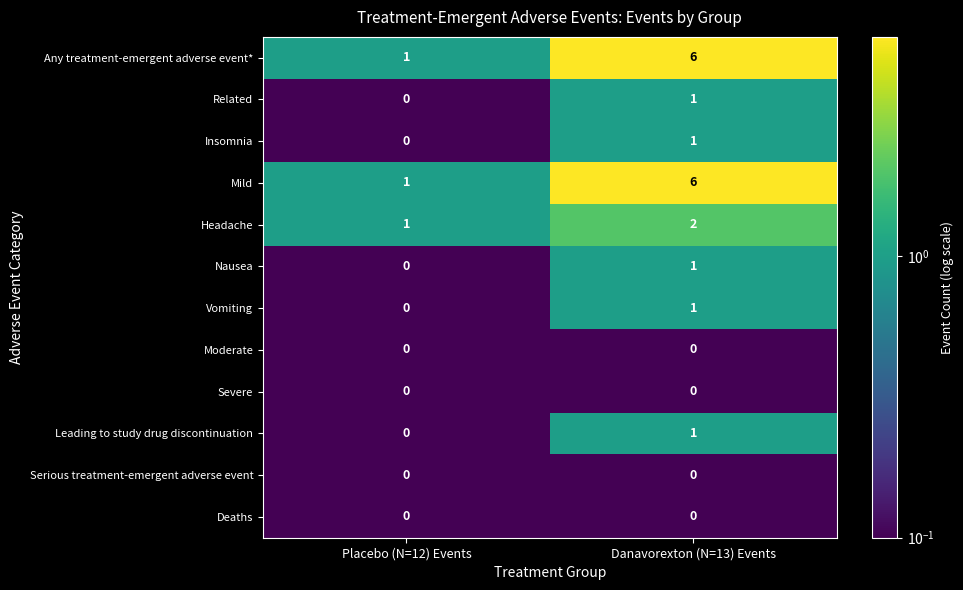

Reading left to right, extract all data points from this chart.

Any treatment-emergent adverse event*: Placebo (N=12) Events=1	Danavorexton (N=13) Events=6
Related: Placebo (N=12) Events=0	Danavorexton (N=13) Events=1
Insomnia: Placebo (N=12) Events=0	Danavorexton (N=13) Events=1
Mild: Placebo (N=12) Events=1	Danavorexton (N=13) Events=6
Headache: Placebo (N=12) Events=1	Danavorexton (N=13) Events=2
Nausea: Placebo (N=12) Events=0	Danavorexton (N=13) Events=1
Vomiting: Placebo (N=12) Events=0	Danavorexton (N=13) Events=1
Moderate: Placebo (N=12) Events=0	Danavorexton (N=13) Events=0
Severe: Placebo (N=12) Events=0	Danavorexton (N=13) Events=0
Leading to study drug discontinuation: Placebo (N=12) Events=0	Danavorexton (N=13) Events=1
Serious treatment-emergent adverse event: Placebo (N=12) Events=0	Danavorexton (N=13) Events=0
Deaths: Placebo (N=12) Events=0	Danavorexton (N=13) Events=0